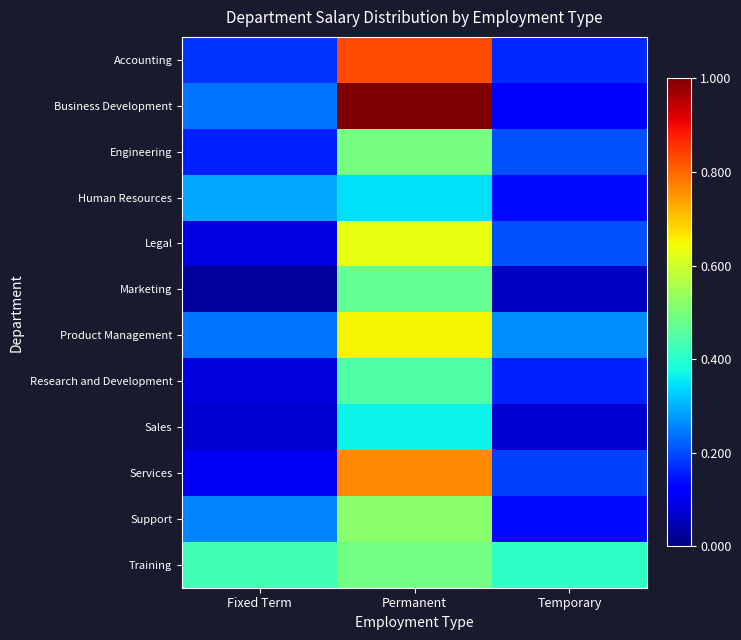

At how many categories does at least one series exceed 0?

3